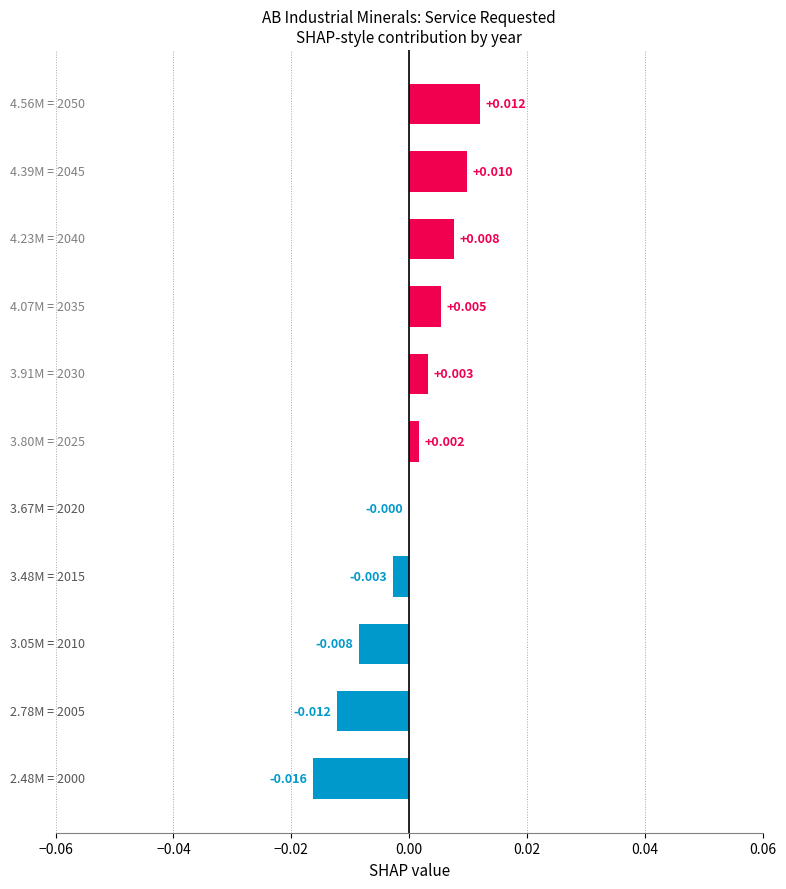

Are the bars horizontal?

Yes